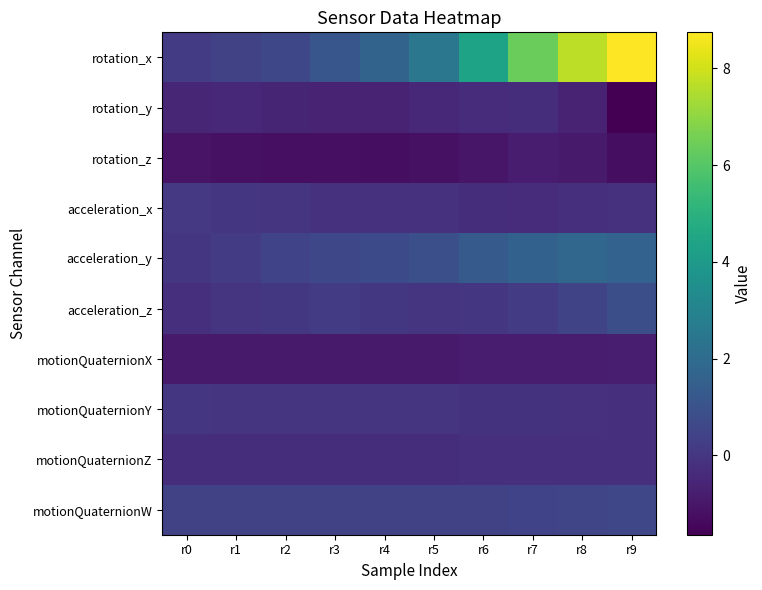

At which category is the sum across all series the highest?

r9